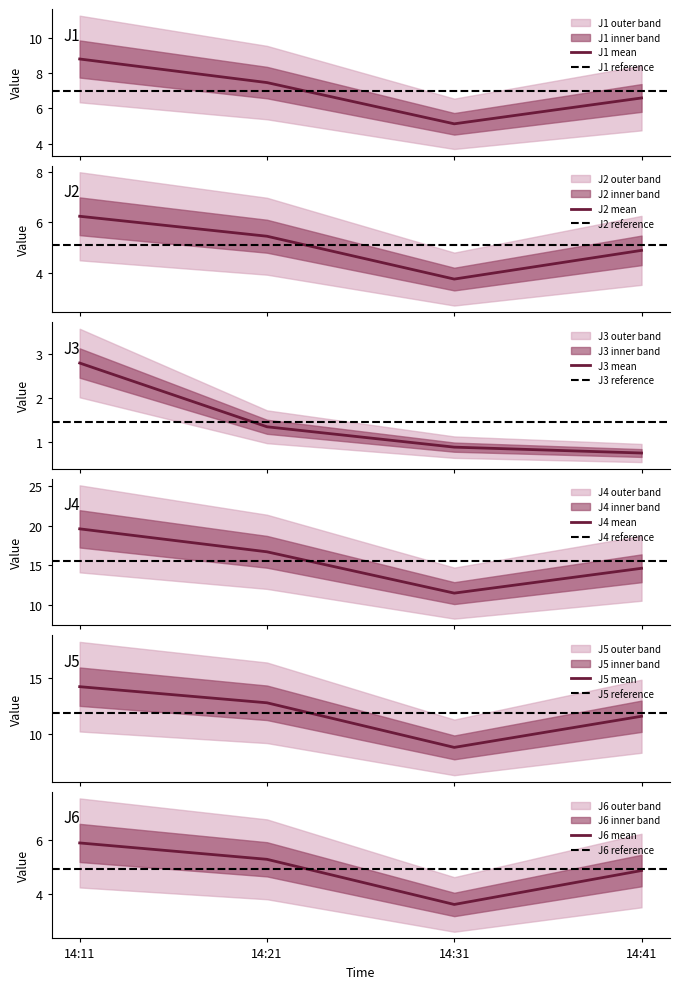

What is the value of the J4 point at the 4th from the left?

14.6